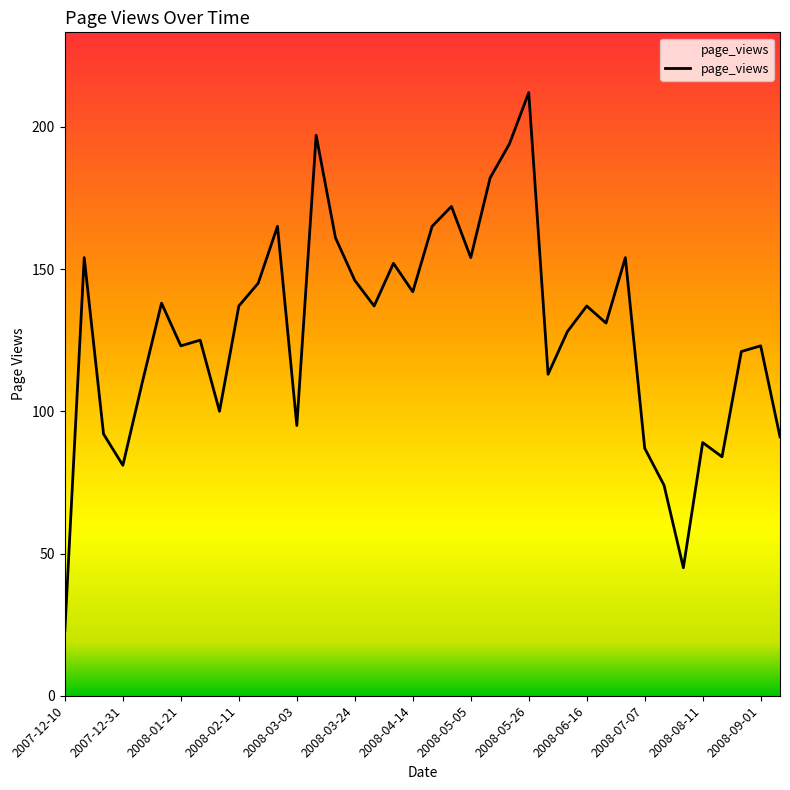

What is the minimum value shown in the chart?

23